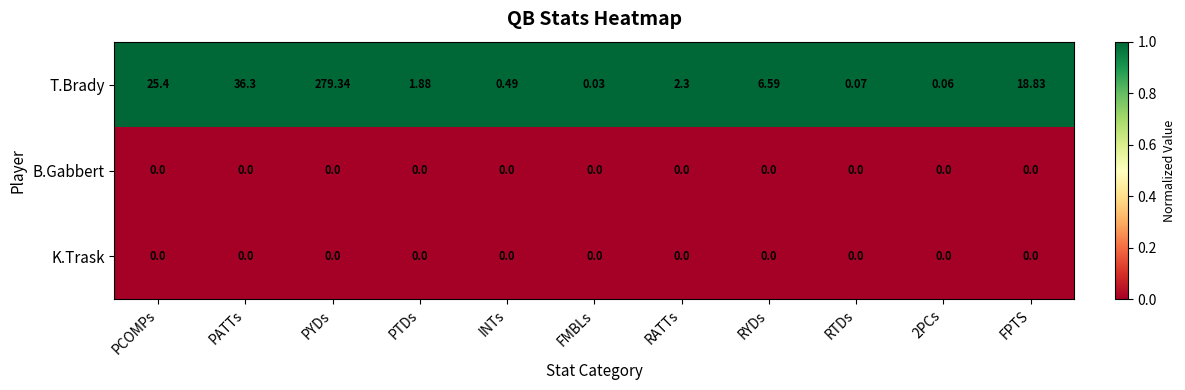

Which series changed the most between PATTs and FMBLs?

T.Brady